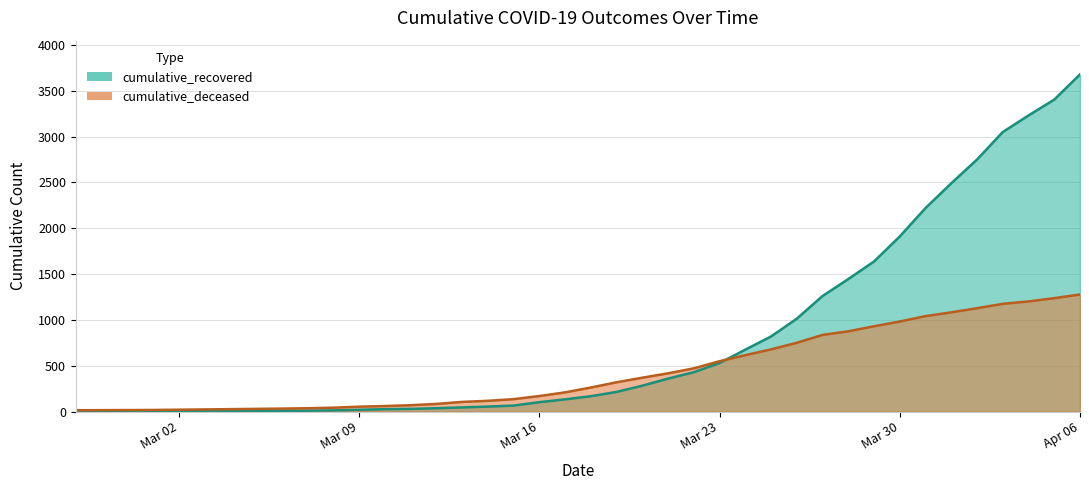

What is the difference between the cumulative_recovered values at 2020-03-08 and 2020-03-03?

8